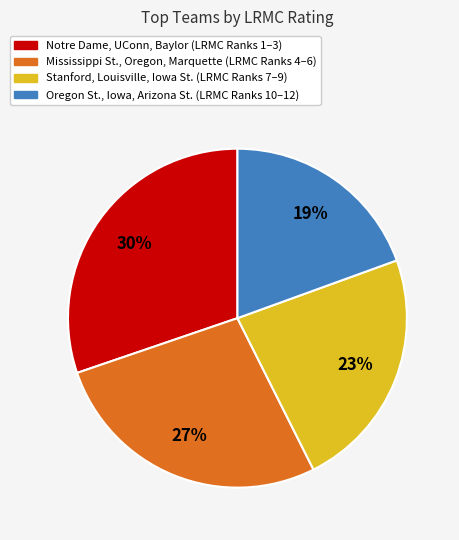

To the nearest percent, what is the average slice percentage?

25%